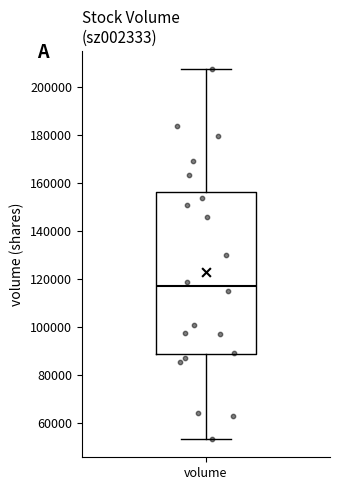

Where does the median line of the box for volume sit on the y-axis? The values are not printed on the chart, so give them approximately, as read against the axis.

116000